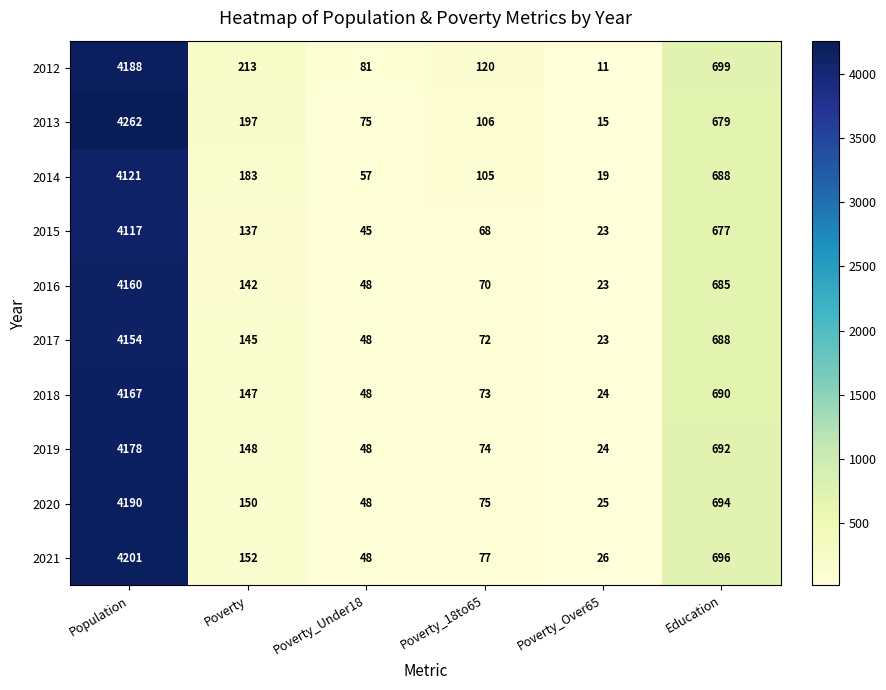

Which series changed the most between Poverty and Poverty_Over65?

2012